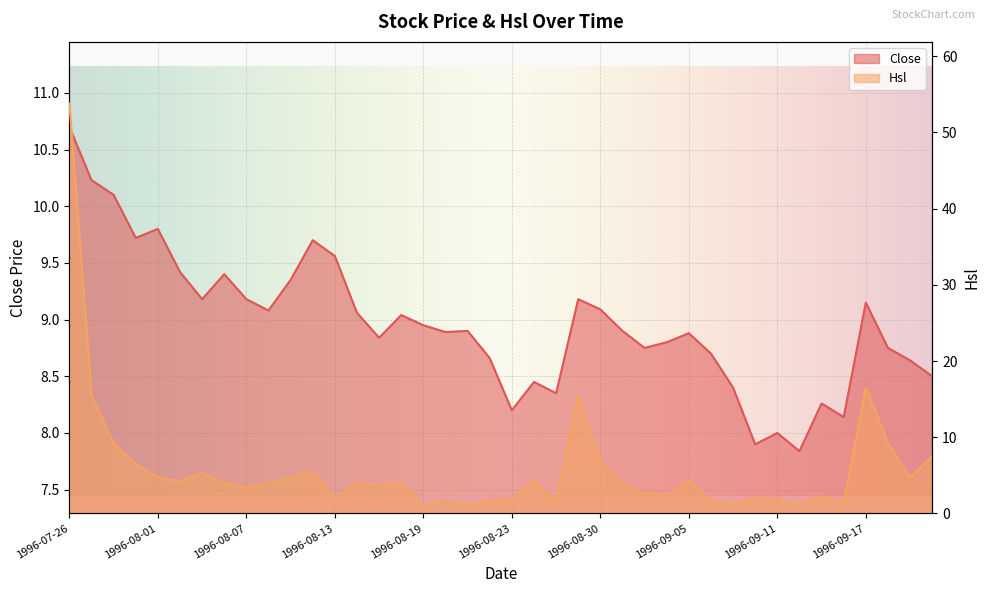

What is the maximum value for Hsl?

53.8